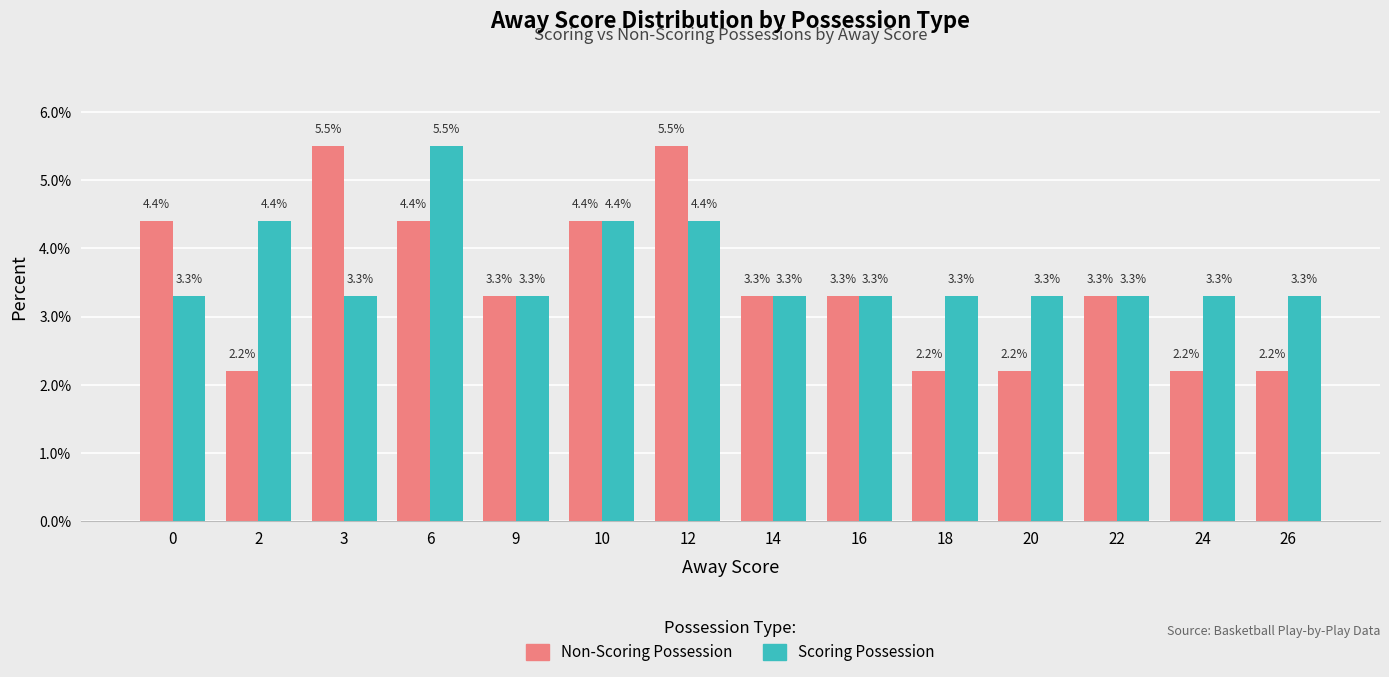

Which series has the largest range (max minus min)?

Non-Scoring Possession